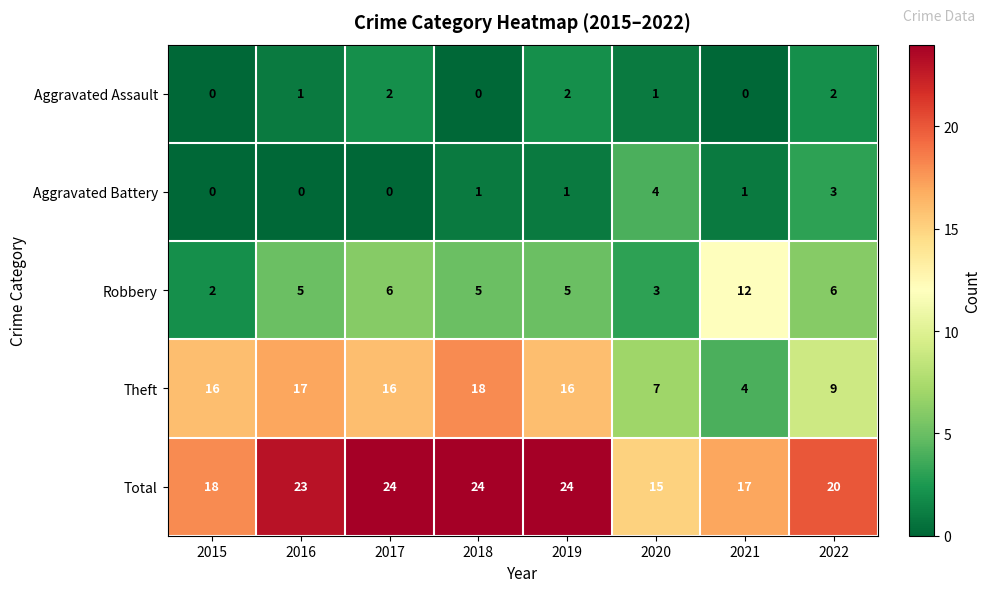

The value of Aggravated Assault at 2017 is 4. True or false?

False